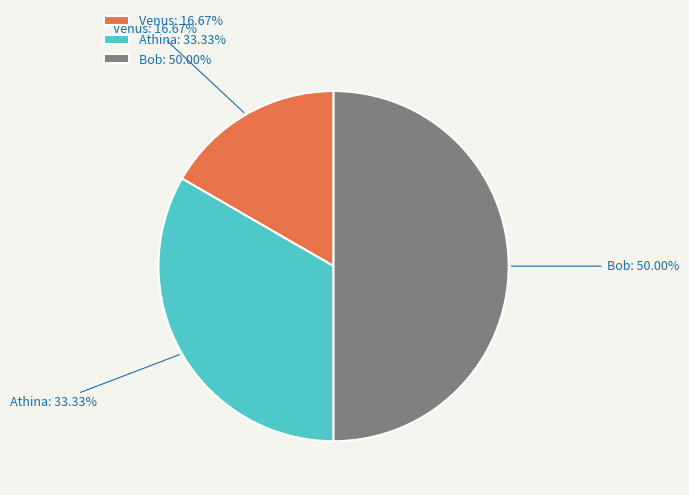

Count the number of slices in the pie.

3